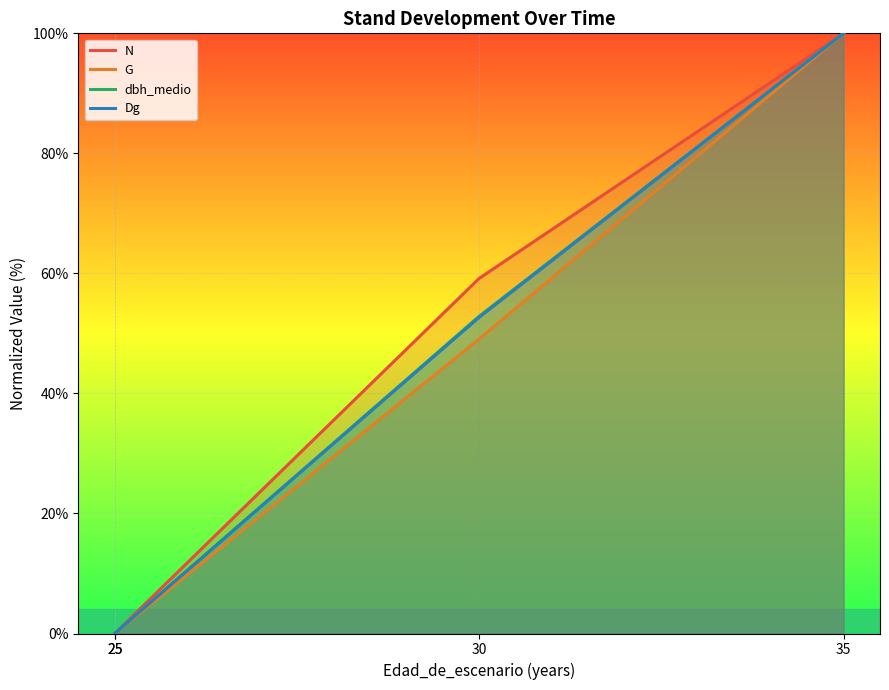

True or false: dbh_medio has more than 2 interior local peaks.

False